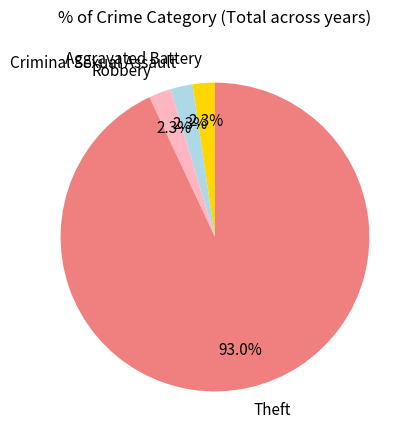

To the nearest percent, what percentage of the pie is Robbery?

2%